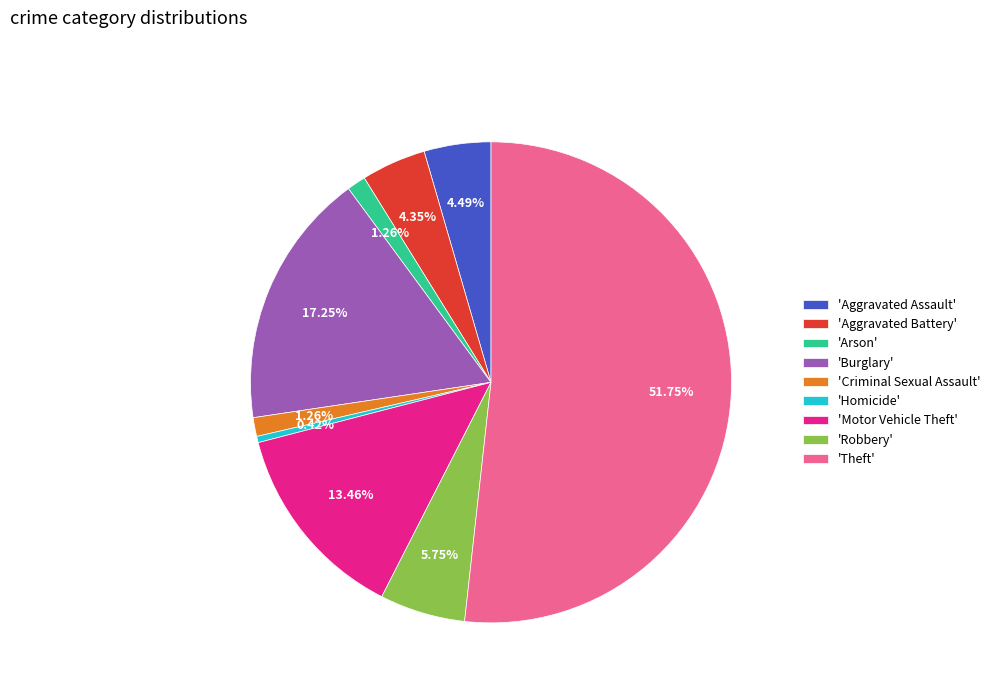

Do 'Burglary' and 'Motor Vehicle Theft' together represent more than half of the pie?

No